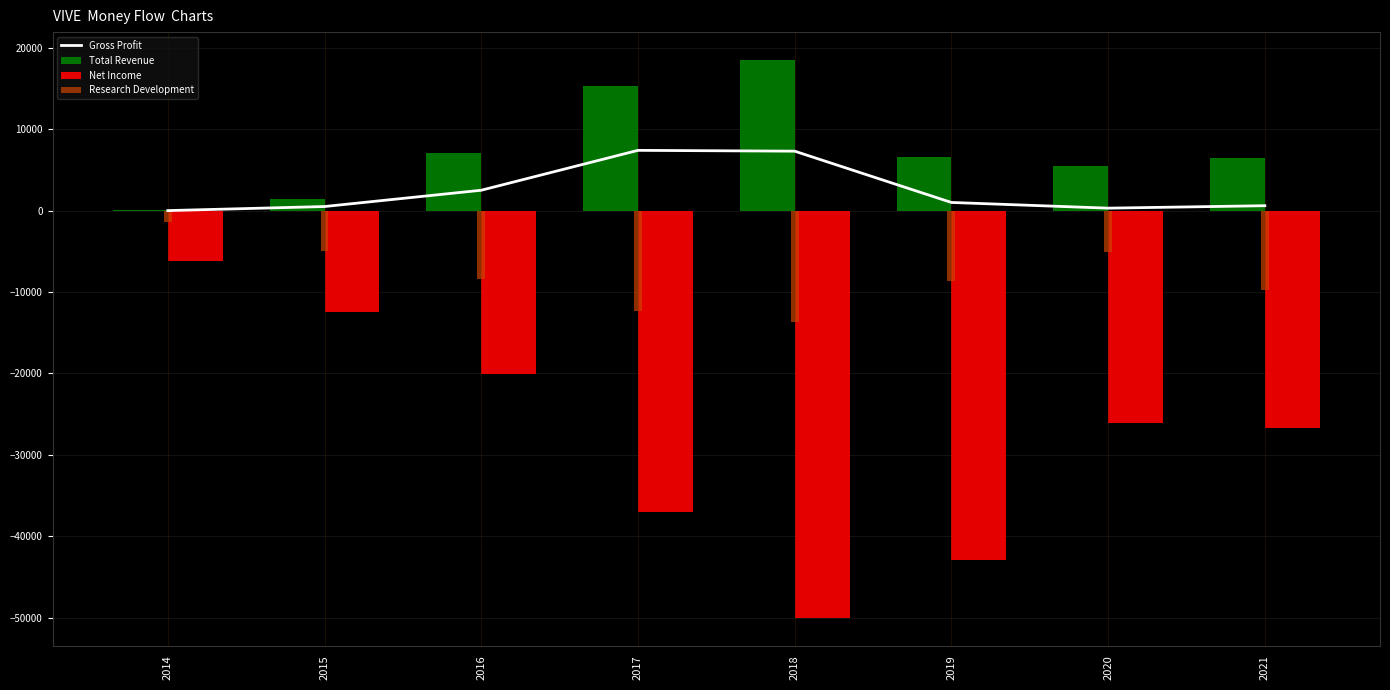

Between 2019 and 2018, which is larger?

2018